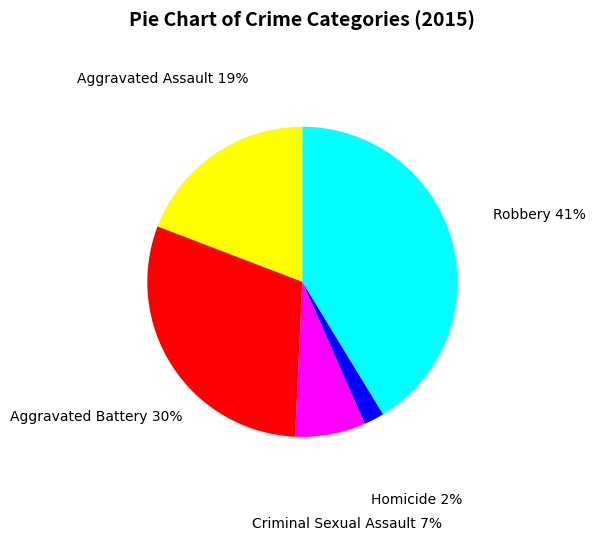

Is Homicide the majority of the pie?

No